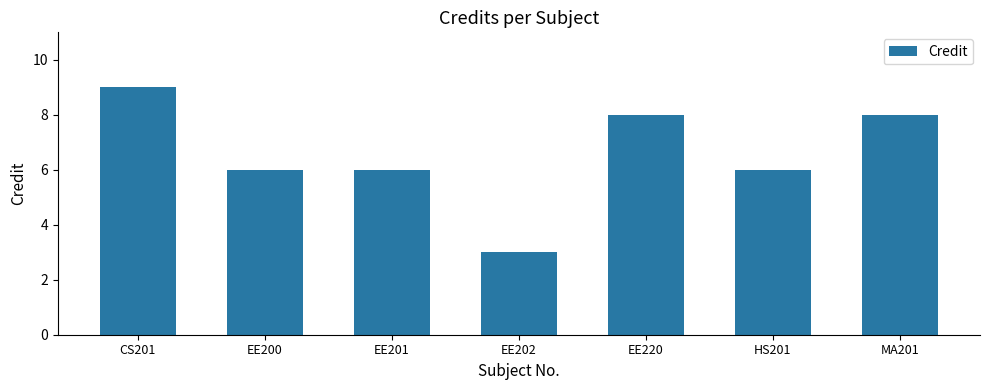

Is it true that the value at EE200 is 6?

True